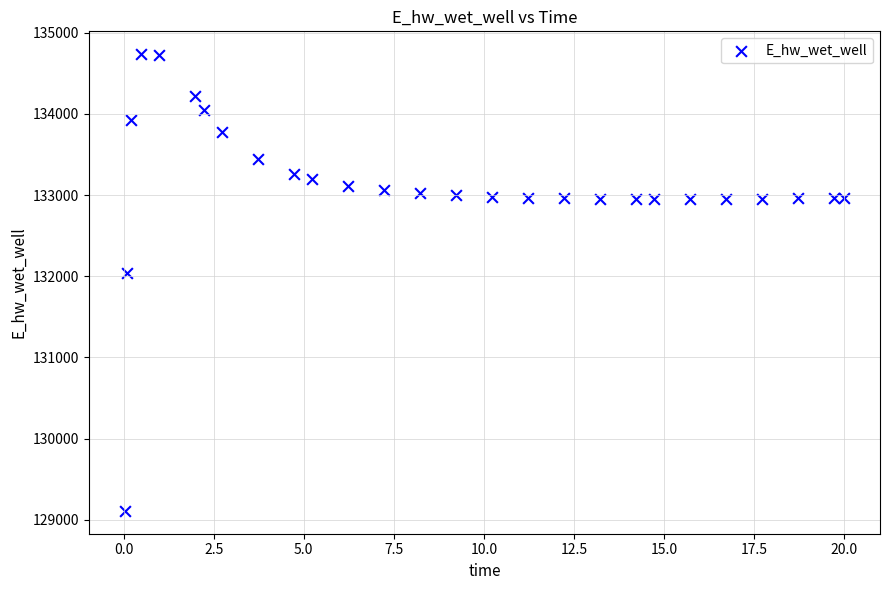

What Y value in the scatter plot is closest to 131923?

132045.6